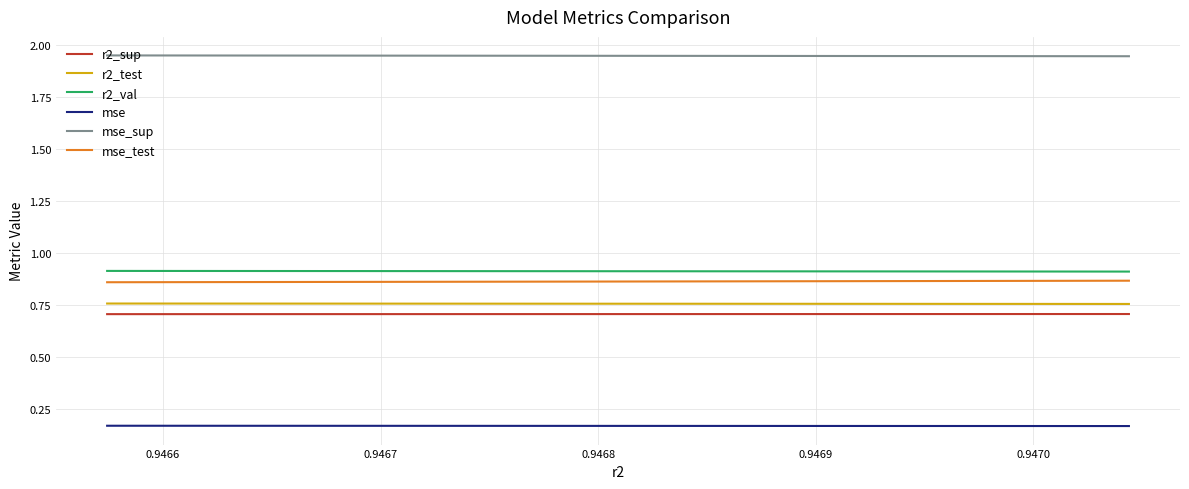

What is the value of the r2_val point at the 5th from the left?

0.9